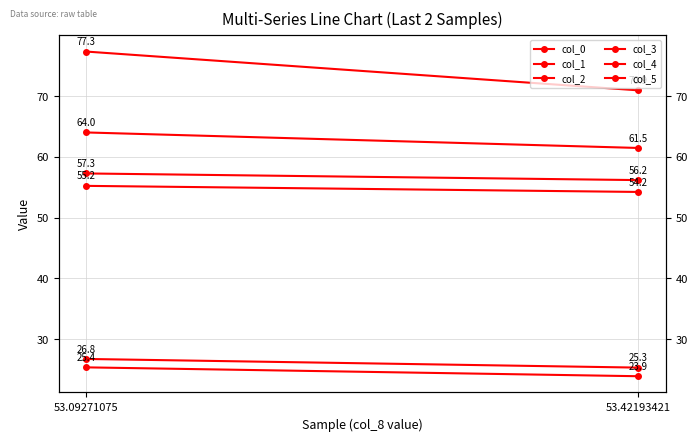

Reading right to left, list all the values displayed in this chart.

col_0: 56.2	57.3
col_1: 23.9	25.4
col_2: 61.5	64.0
col_3: 70.9	77.3
col_4: 54.2	55.2
col_5: 25.3	26.8